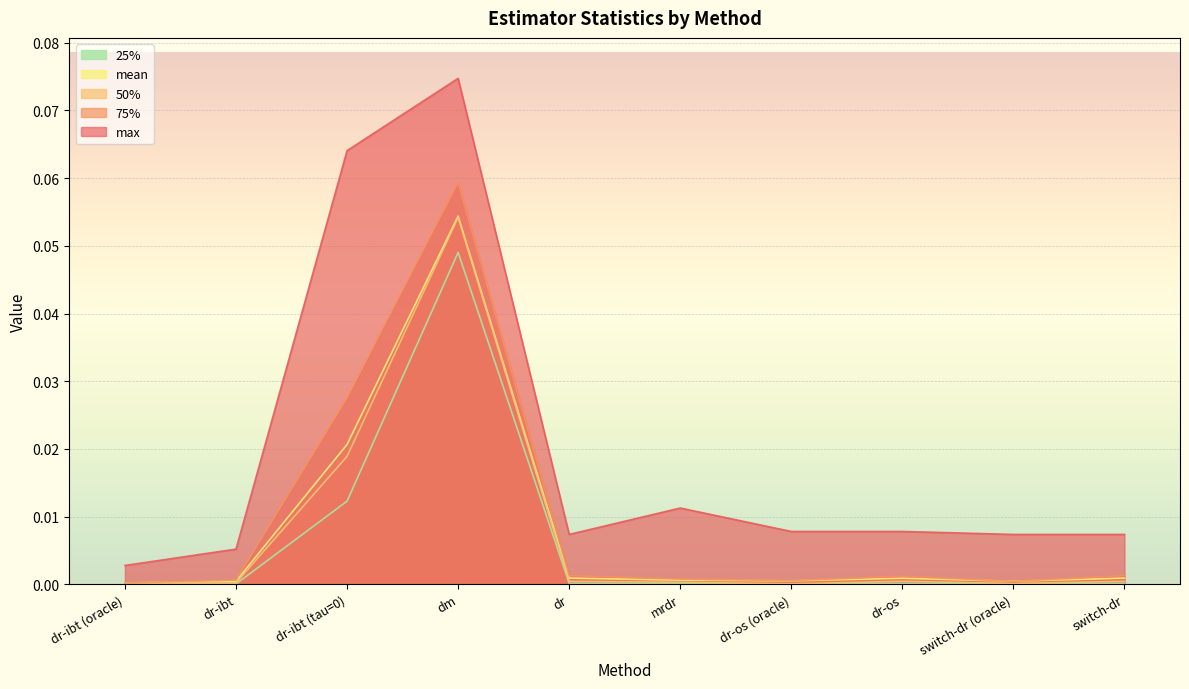

What is the label of the 4th point from the left?

dm